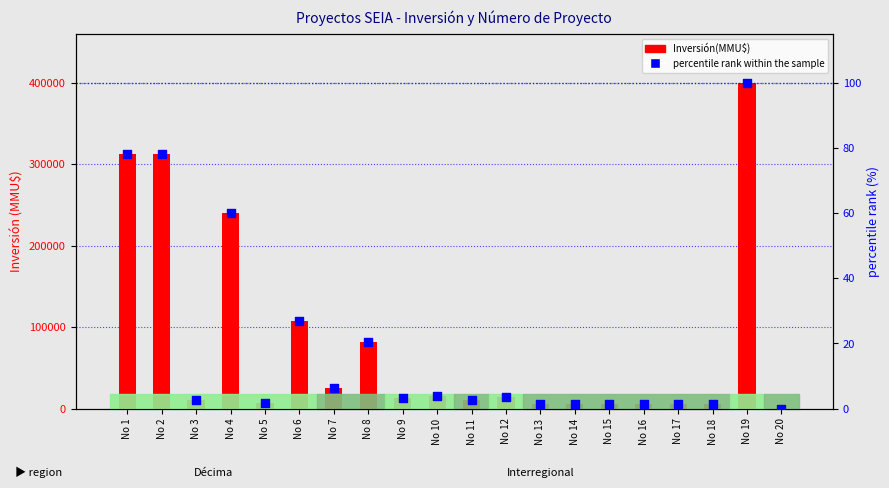

Which series reaches the maximum Y coordinate?

Inversión(MMU$)